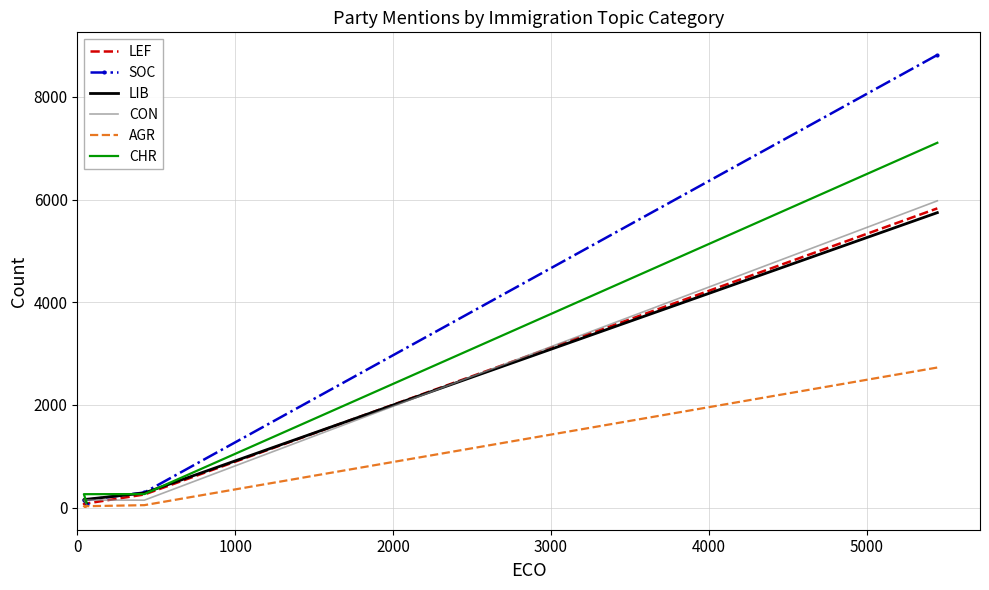

What is the sum of all CHR values?

7730